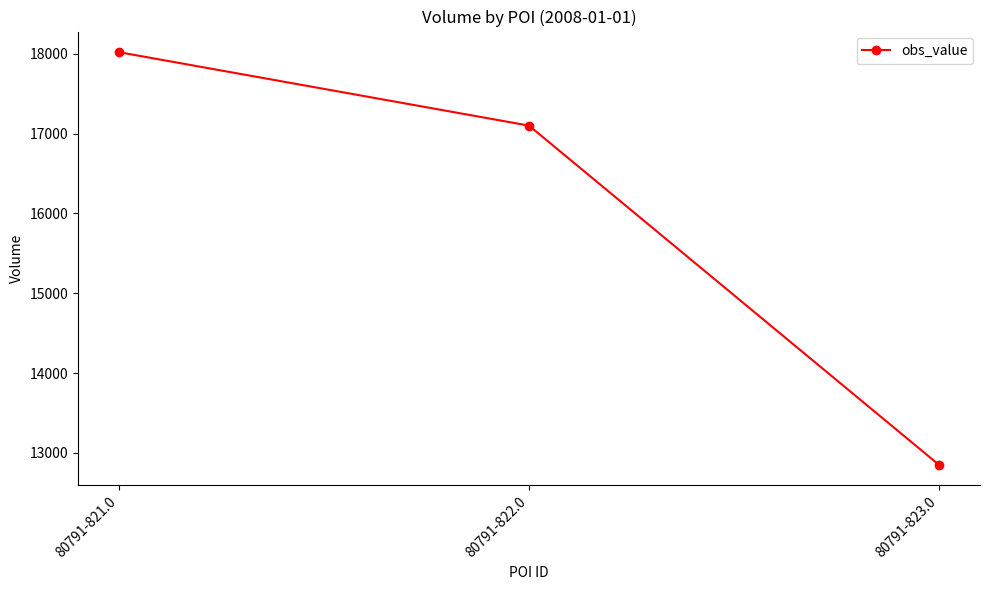

Rank the categories by value from lowest to highest.

80791-823.0, 80791-822.0, 80791-821.0